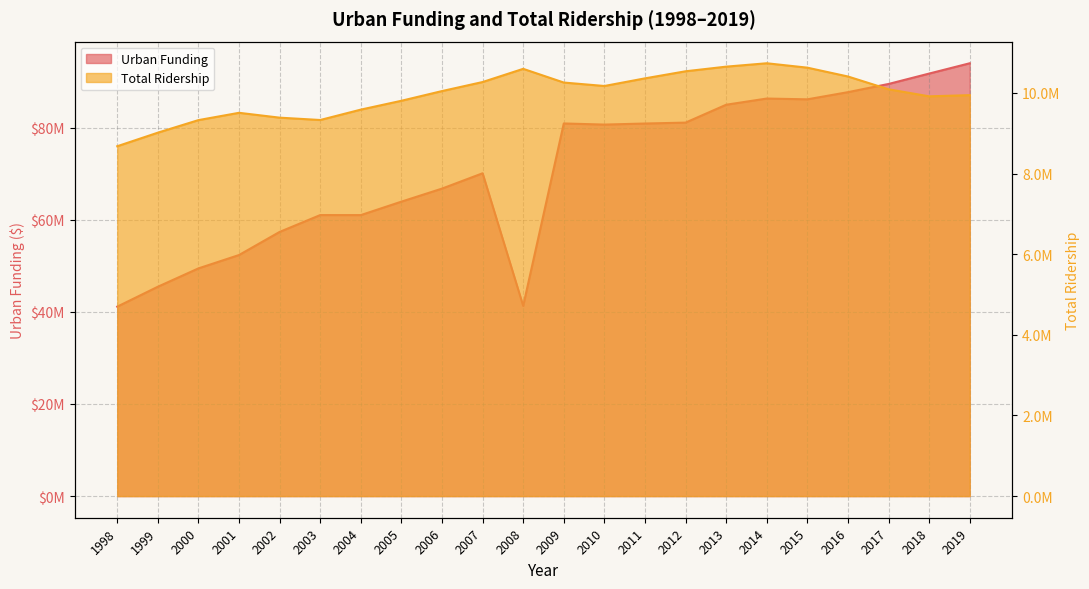

What is the difference between the maximum and minimum values in the Total Ridership series?

2058157.7